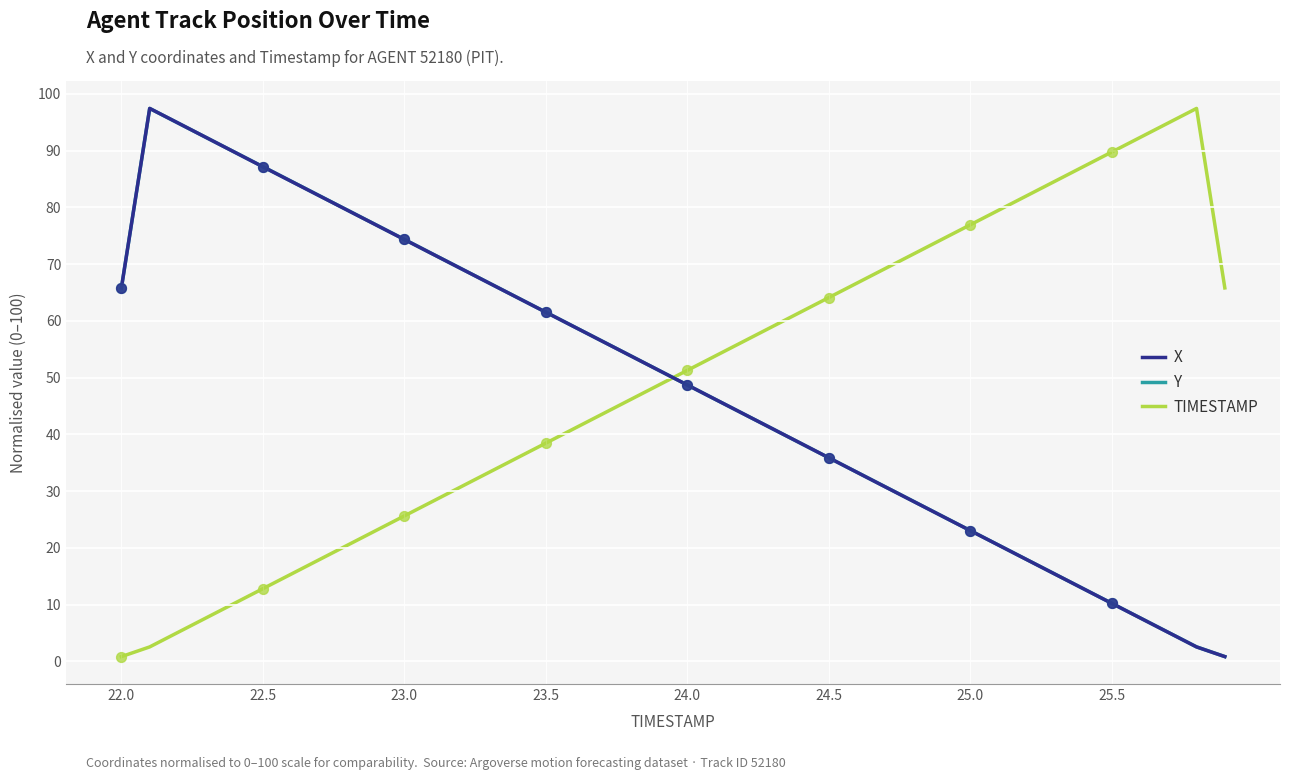

Which series ends up on top after the final intersection of Y and TIMESTAMP?

TIMESTAMP